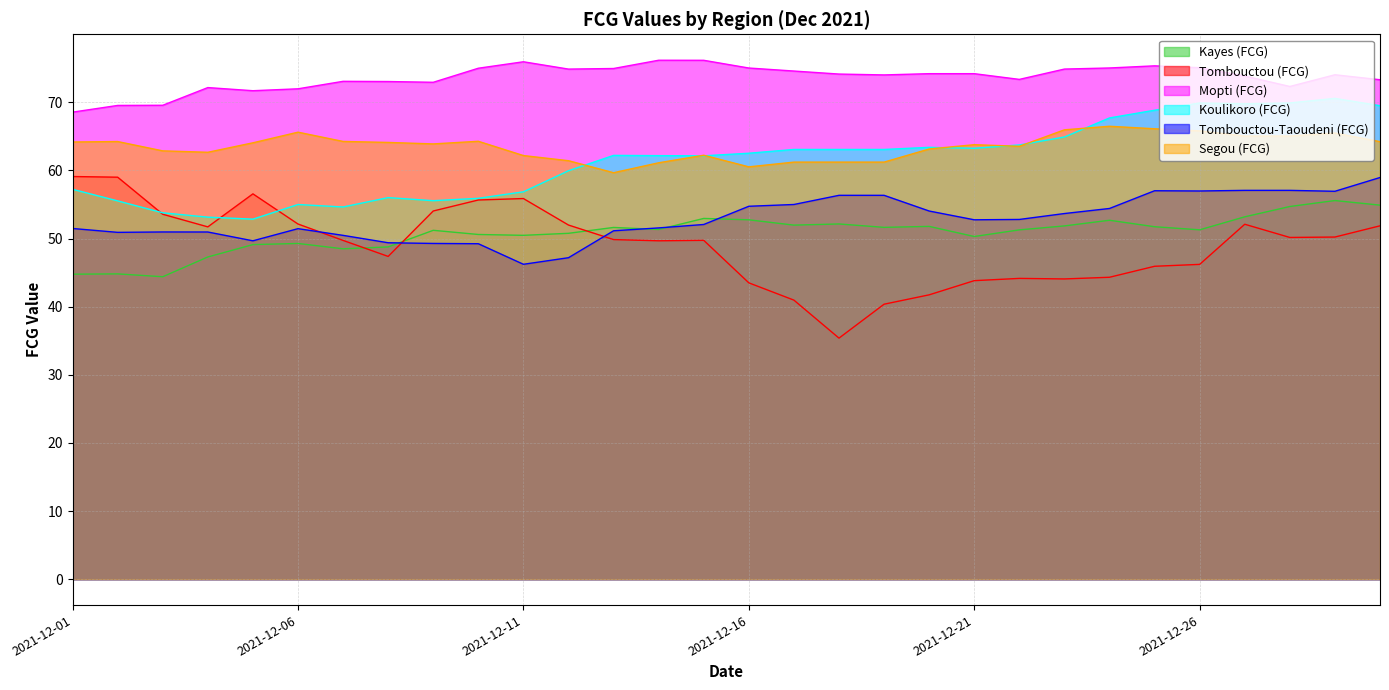

Reading left to right, transcribe all the data shown in this chart.

Kayes (FCG): 44.8	44.8	44.4	47.3	49.1	49.3	48.5	48.8	51.2	50.6	50.5	50.8	51.6	51.3	53.0	52.8	52.0	52.2	51.7	51.8	50.3	51.3	51.9	52.7	51.7	51.3	53.2	54.7	55.6	54.9
Tombouctou (FCG): 59.1	59.0	53.6	51.7	56.6	52.1	49.7	47.4	54.1	55.7	55.9	52.0	49.9	49.7	49.7	43.5	41.0	35.4	40.4	41.7	43.8	44.2	44.1	44.3	45.9	46.2	52.1	50.2	50.2	51.9
Mopti (FCG): 68.6	69.6	69.6	72.2	71.7	72.0	73.1	73.1	73.0	75.0	76.0	74.9	75.0	76.2	76.2	75.0	74.6	74.2	74.0	74.2	74.2	73.4	74.9	75.1	75.4	75.1	73.9	72.3	74.1	73.3
Koulikoro (FCG): 57.2	55.5	53.8	53.1	52.9	55.0	54.6	56.0	55.6	55.9	56.9	60.0	62.2	62.2	62.2	62.5	63.1	63.1	63.1	63.4	63.3	63.7	64.9	67.7	68.8	69.9	69.8	69.9	70.6	69.5
Tombouctou-Taoudeni (FCG): 51.5	50.9	51.0	51.0	49.7	51.5	50.5	49.4	49.3	49.2	46.2	47.2	51.1	51.6	52.1	54.7	55.0	56.4	56.4	54.0	52.8	52.8	53.7	54.4	57.0	57.0	57.1	57.1	56.9	59.0
Segou (FCG): 64.2	64.3	62.9	62.7	64.1	65.6	64.3	64.1	63.9	64.3	62.2	61.4	59.7	61.1	62.2	60.5	61.2	61.2	61.2	63.2	63.8	63.6	66.0	66.5	66.1	65.8	65.1	65.1	65.5	64.2